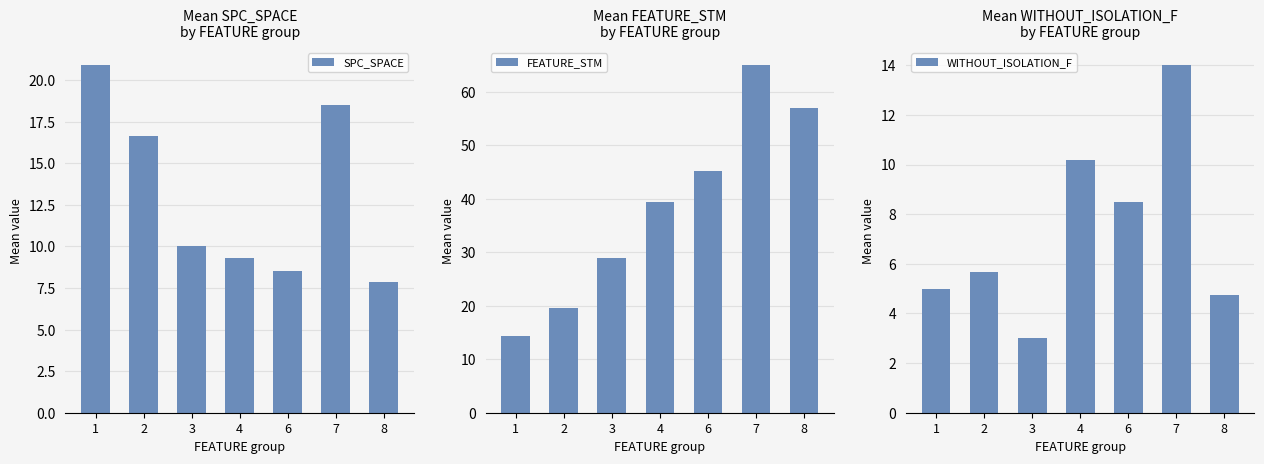

What is the total value across all series at 3?

42.0